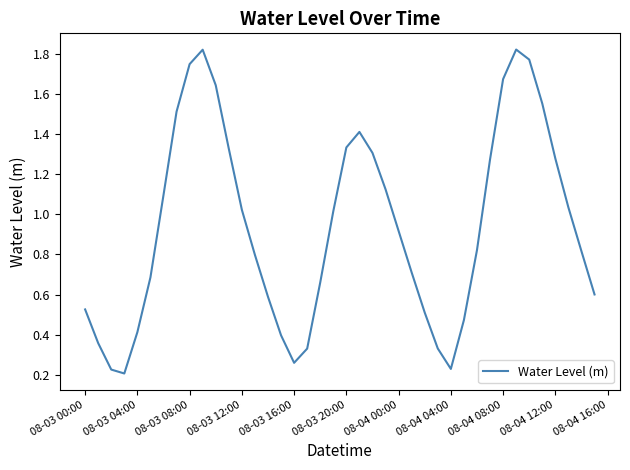

How many points are lower than both their immediate neighbors (excluding endpoints)?

3